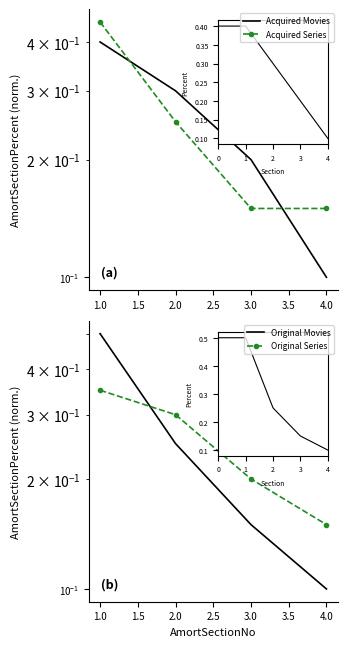

What is the smallest value displayed?

0.1